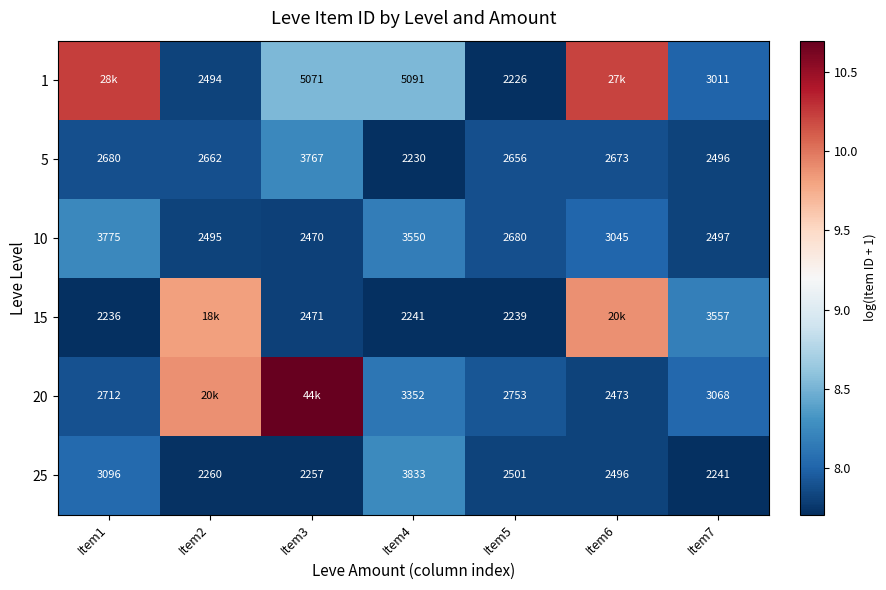

Which category has the highest value across all series?

Item3